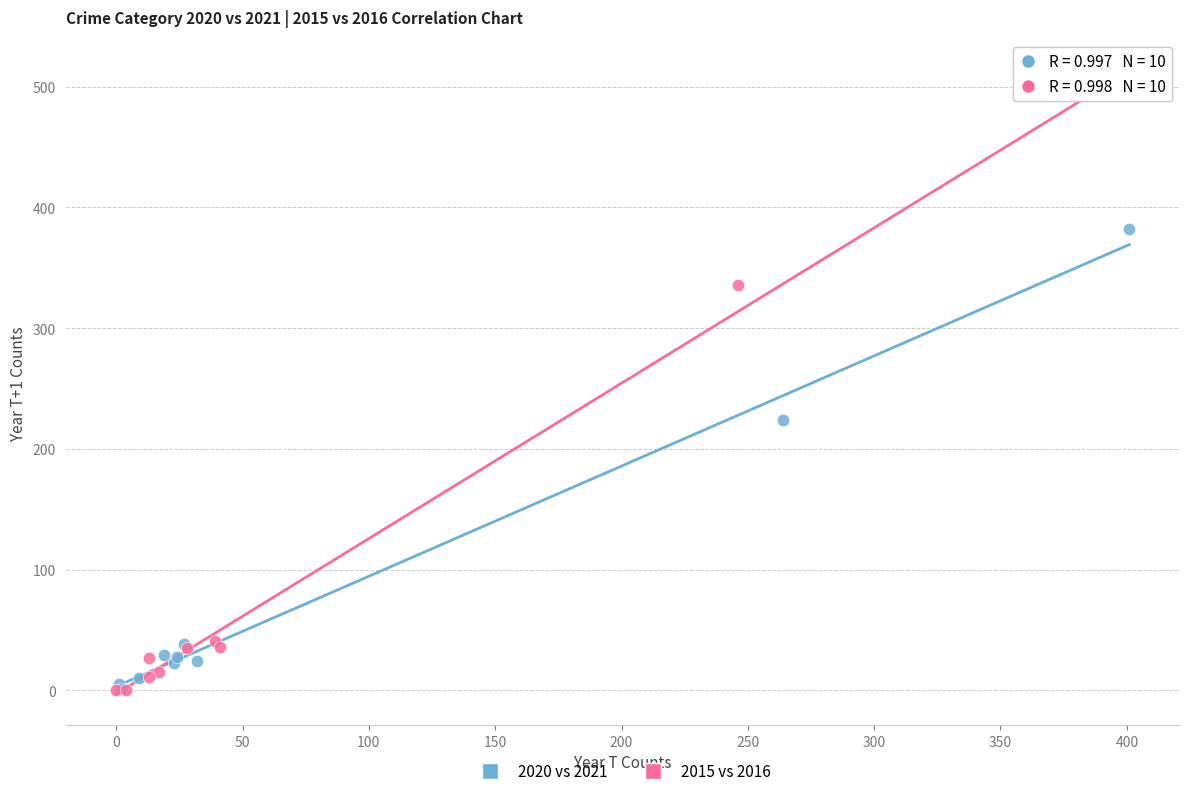

Which series has the widest spread of Y values?

2015 vs 2016